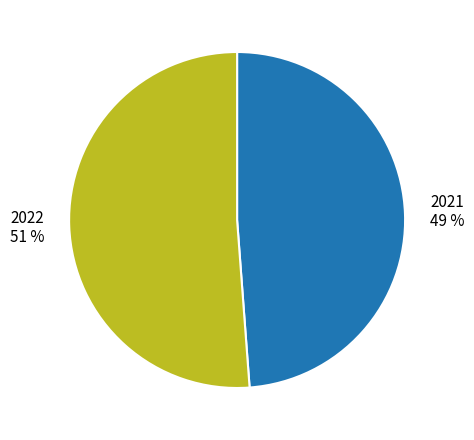

What is the majority slice?

2022